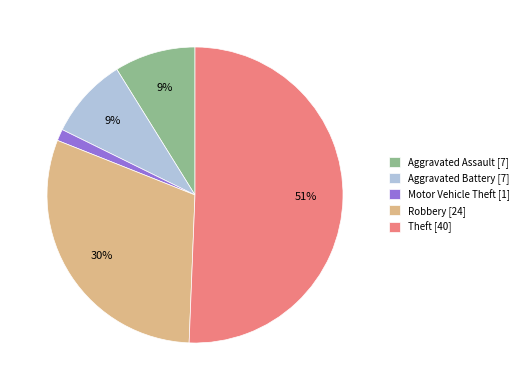

Between Motor Vehicle Theft and Aggravated Battery, which is larger?

Aggravated Battery